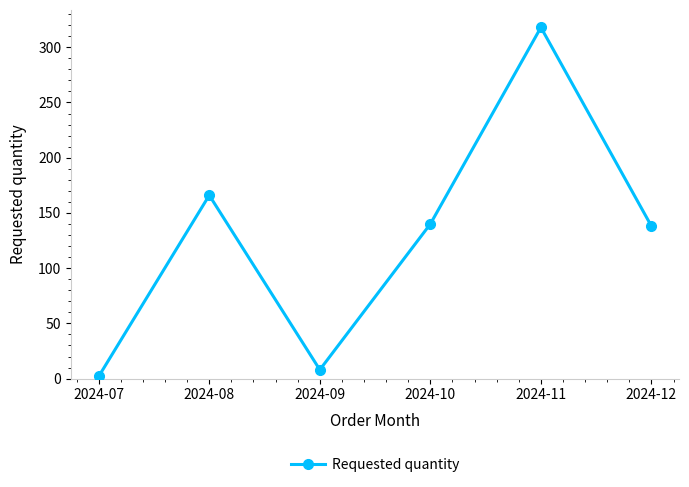

What is the minimum value shown in the chart?

2